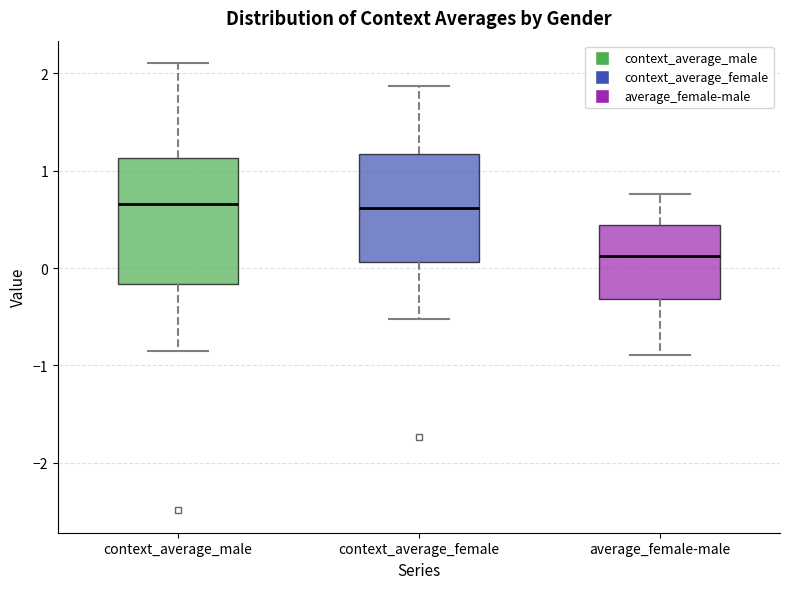

Where is the lower edge of the box for context_average_male on the y-axis? The values are not printed on the chart, so give them approximately, as read against the axis.

-0.2